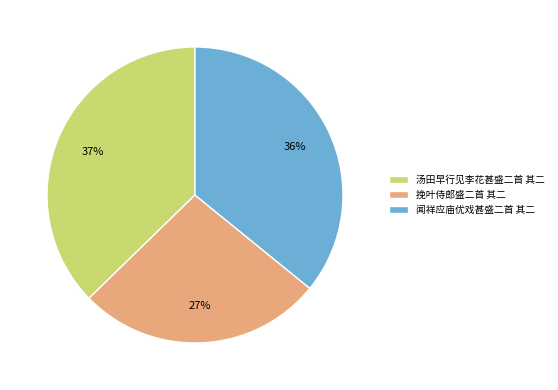

Do 挽叶侍郎盛二首 其二 and 闻祥应庙优戏甚盛二首 其二 together represent more than half of the pie?

Yes